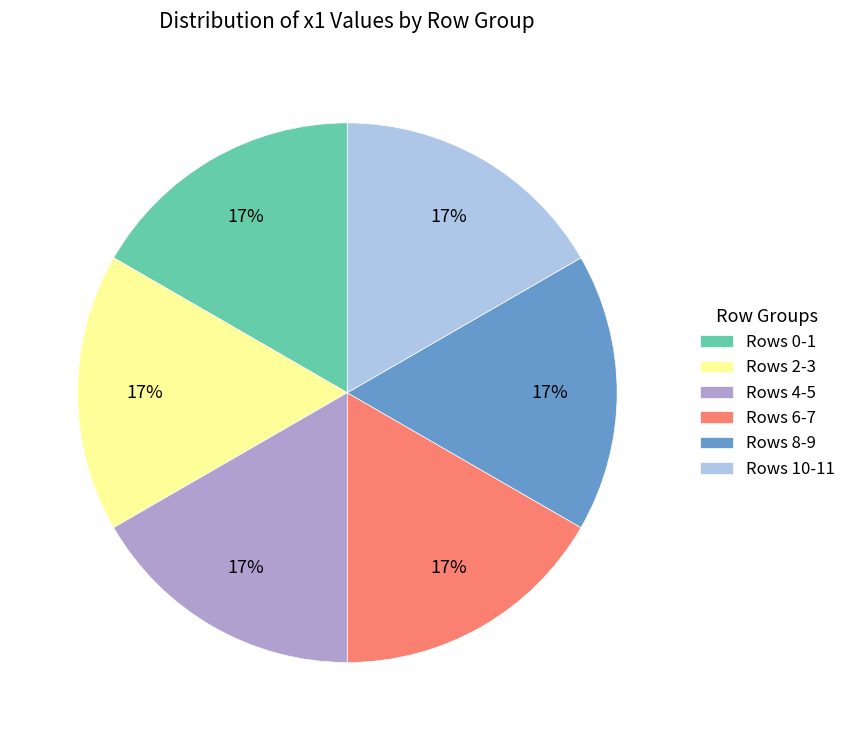

Is there a majority slice in this chart?

No